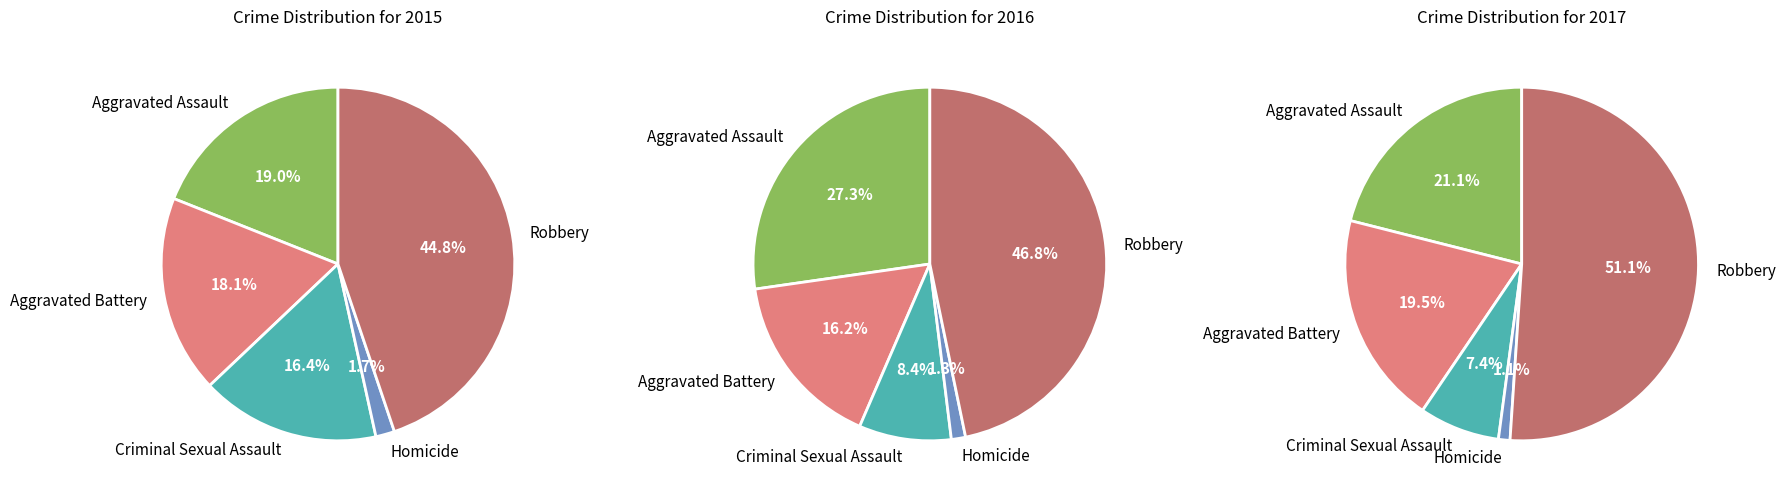

To the nearest percent, what portion does Robbery represent?

45%